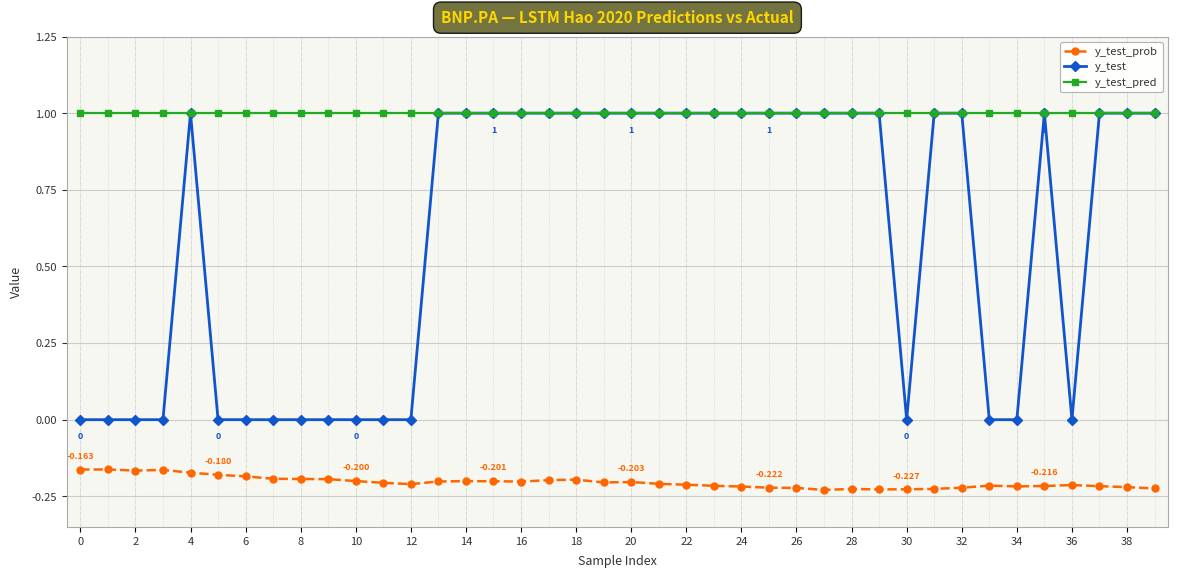

True or false: y_test_prob and y_test intersect in this chart.

False